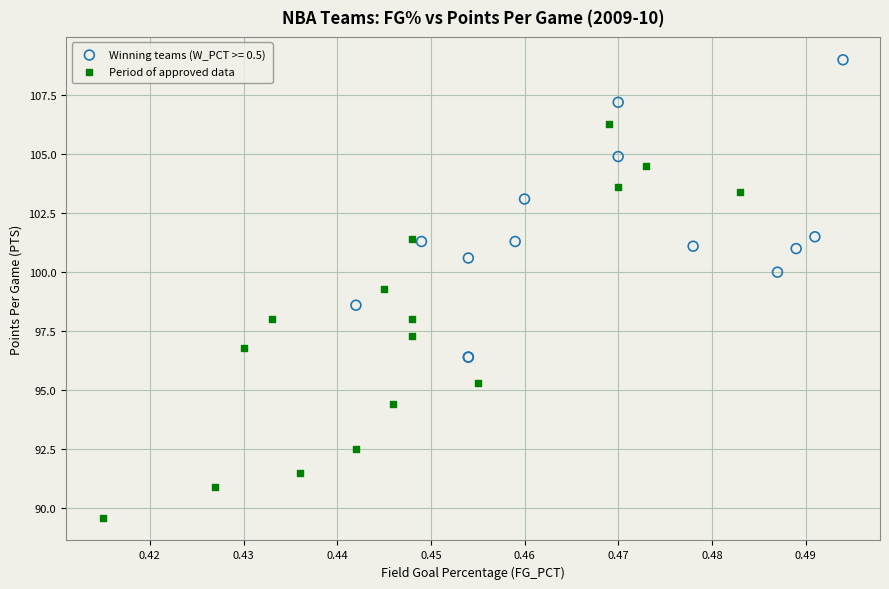

Which series has the largest Y range (max minus min)?

Period of approved data